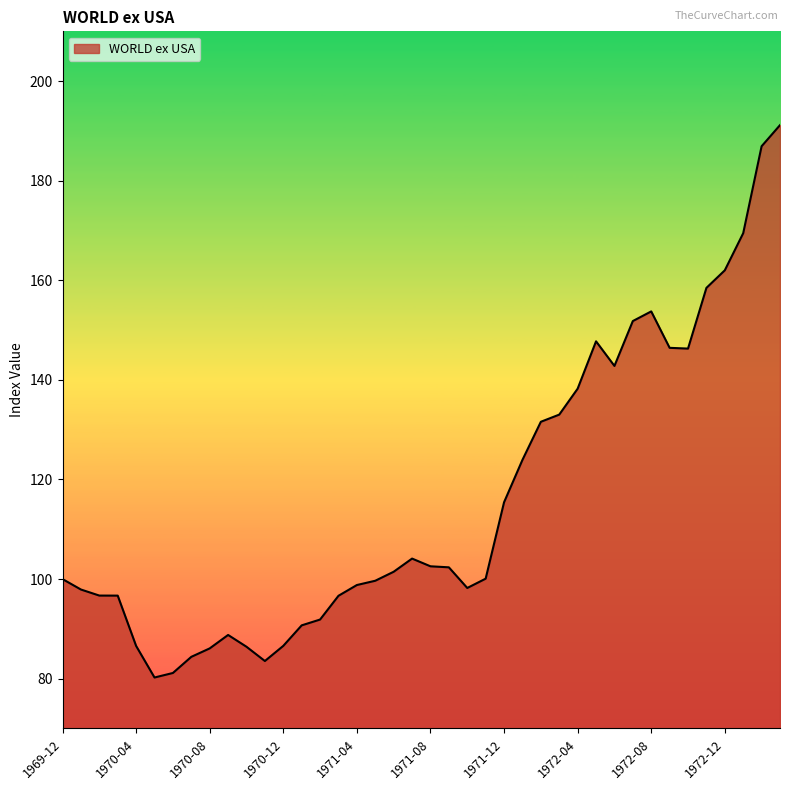

What is the difference between the maximum and minimum values?

110.9